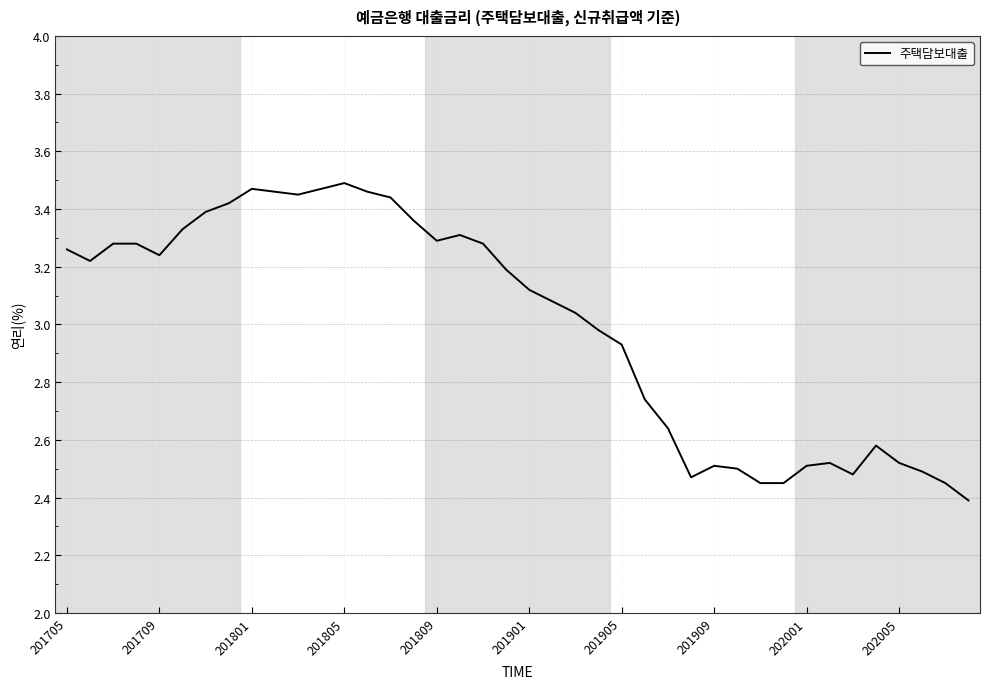

What is the difference between the maximum and minimum values?

1.1